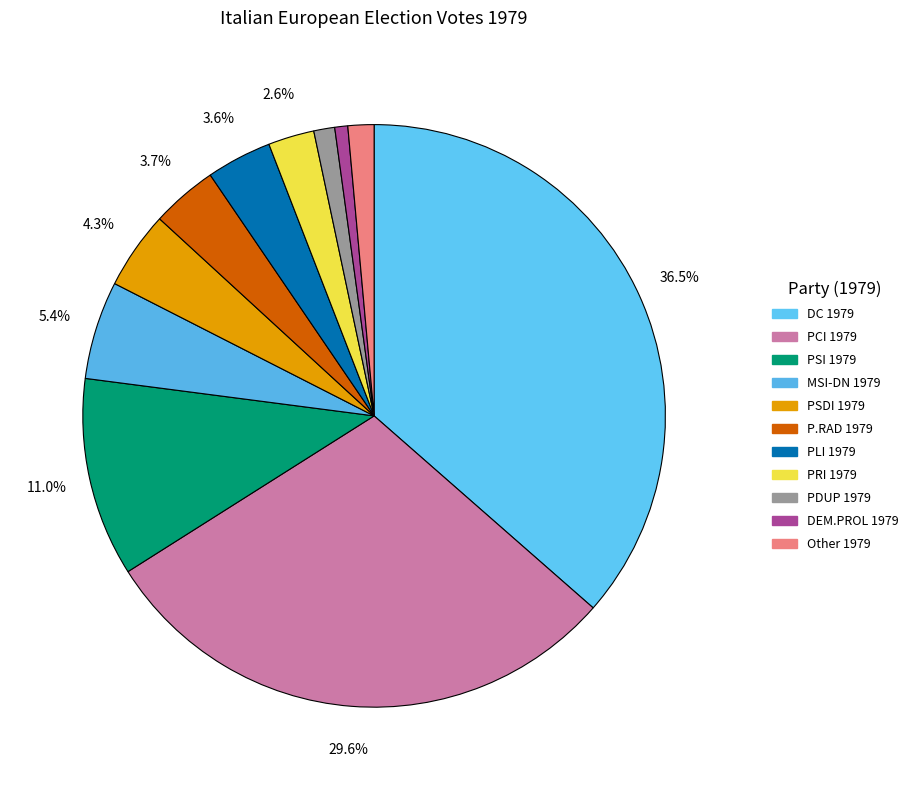

How many segments does this pie chart have?

11